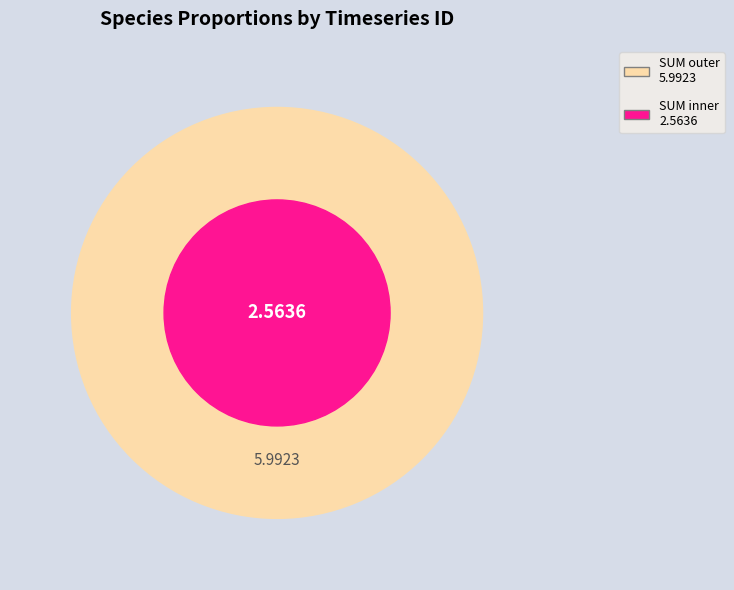

True or false: 416304 accounts for 1% of the total.

False